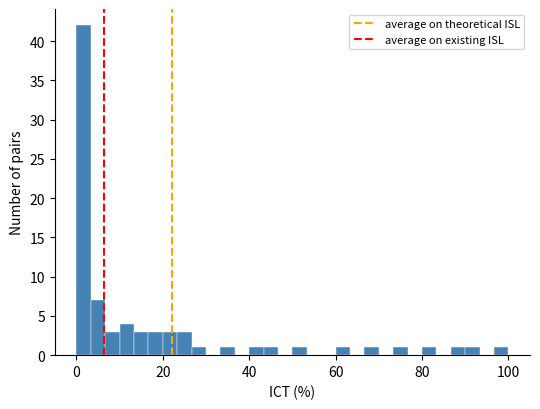

Around what value on the x-axis is the tallest bar? Give the approximate position of its centre, as read against the axis.

2